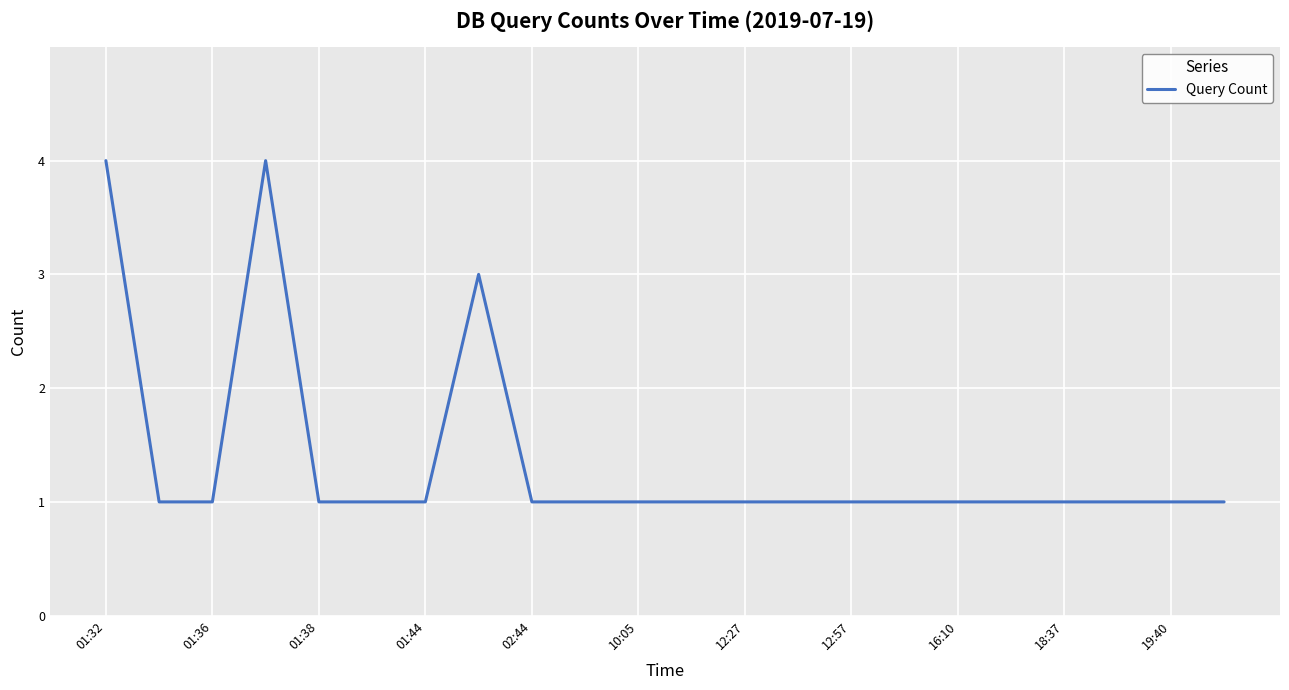

Count the values in the range 1 to 2.

19